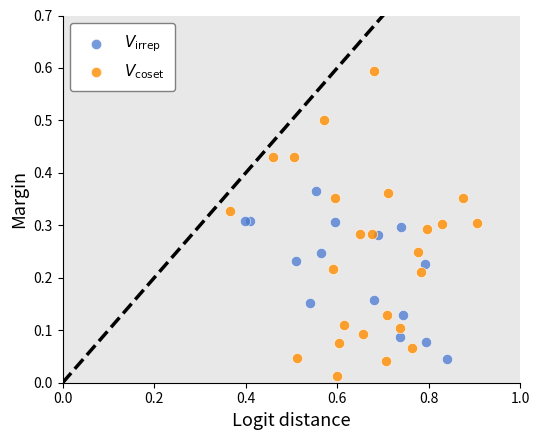

What are all the series names shown in the legend?

$V_{\mathrm{irrep}}$, $V_{\mathrm{coset}}$